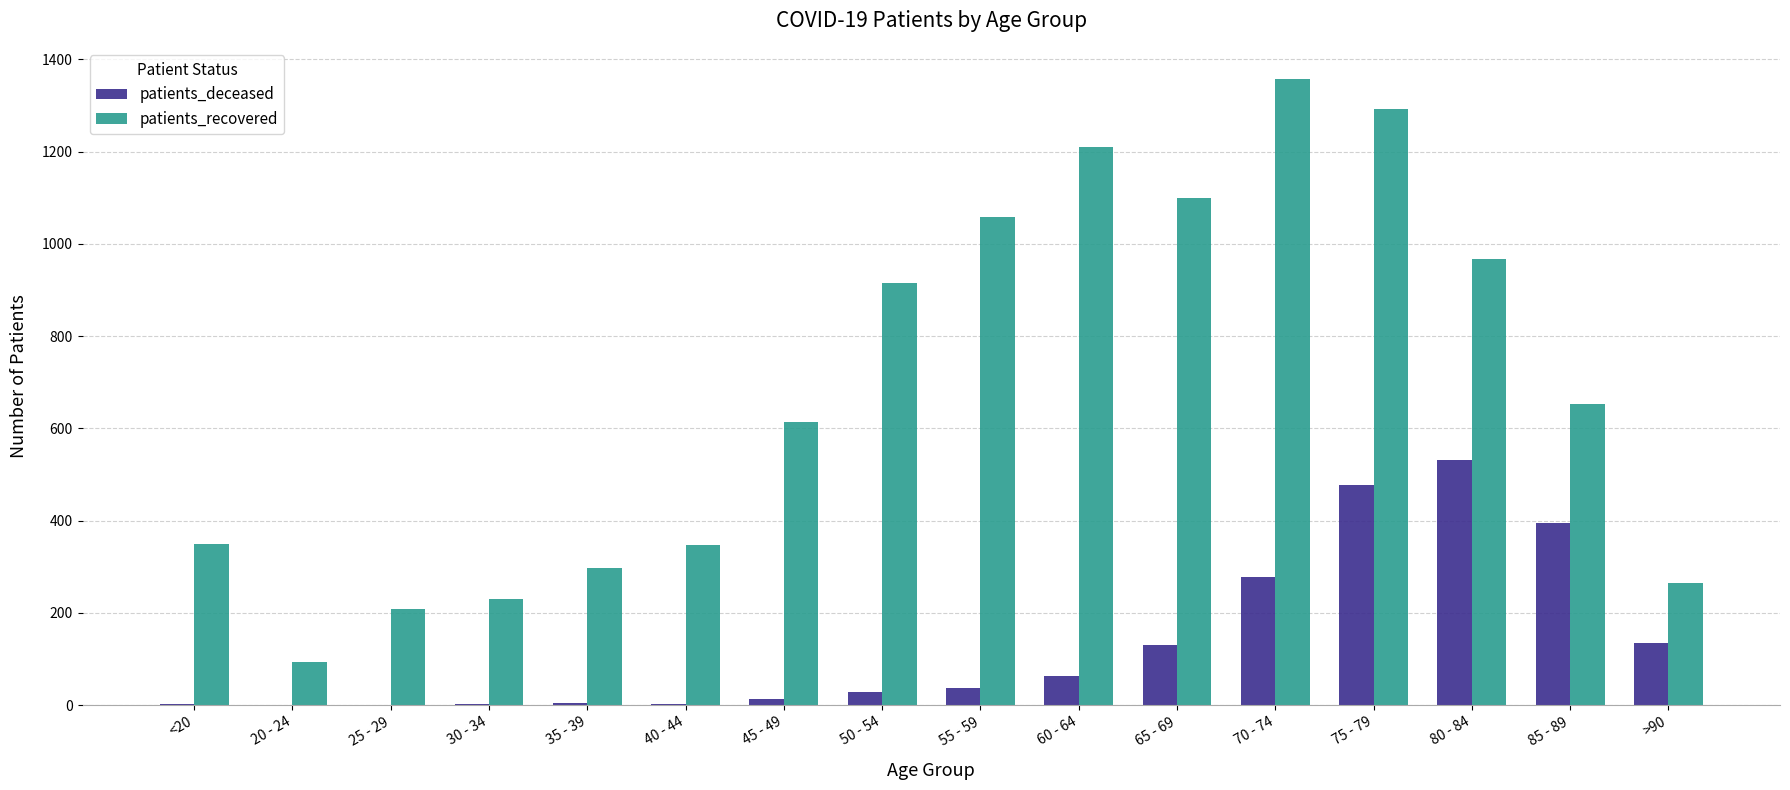

Is it true that patients_recovered equals 297 at 35 - 39?

True